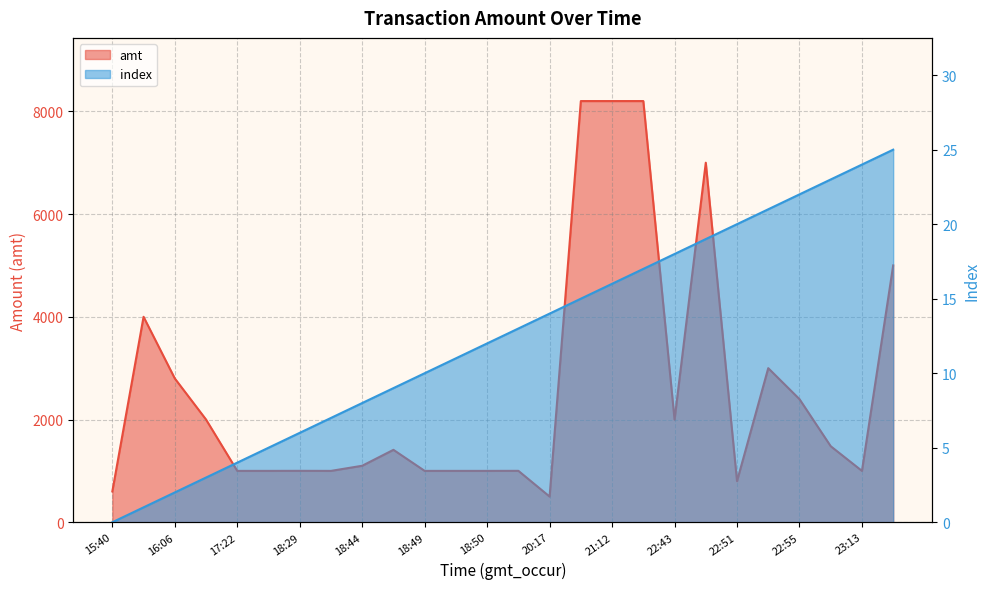

What is the maximum value shown in the chart?

8200